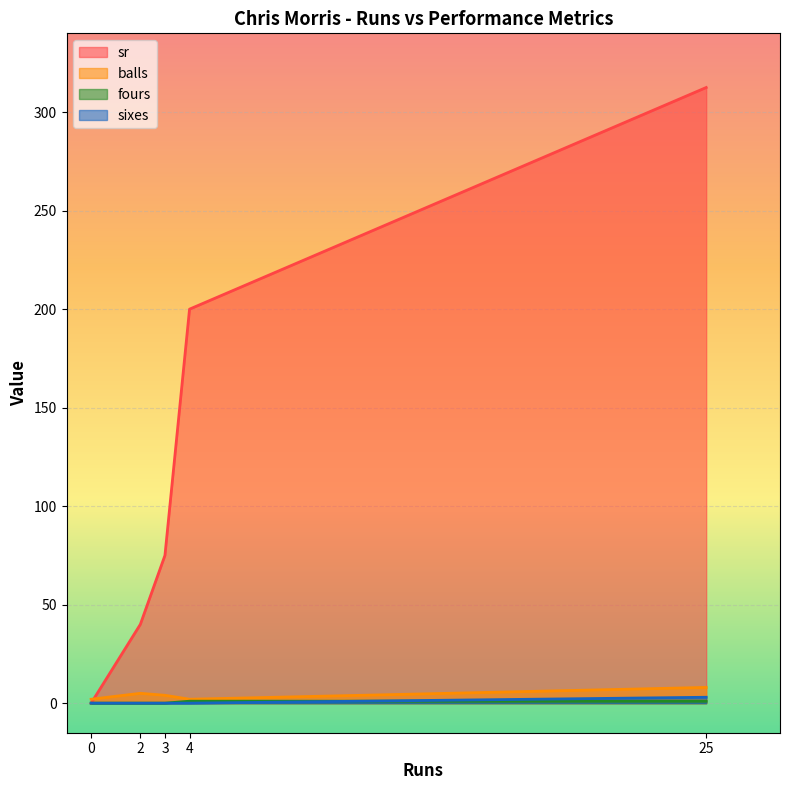

List the labels in order of sr value, smallest first.

0, 2, 3, 4, 25